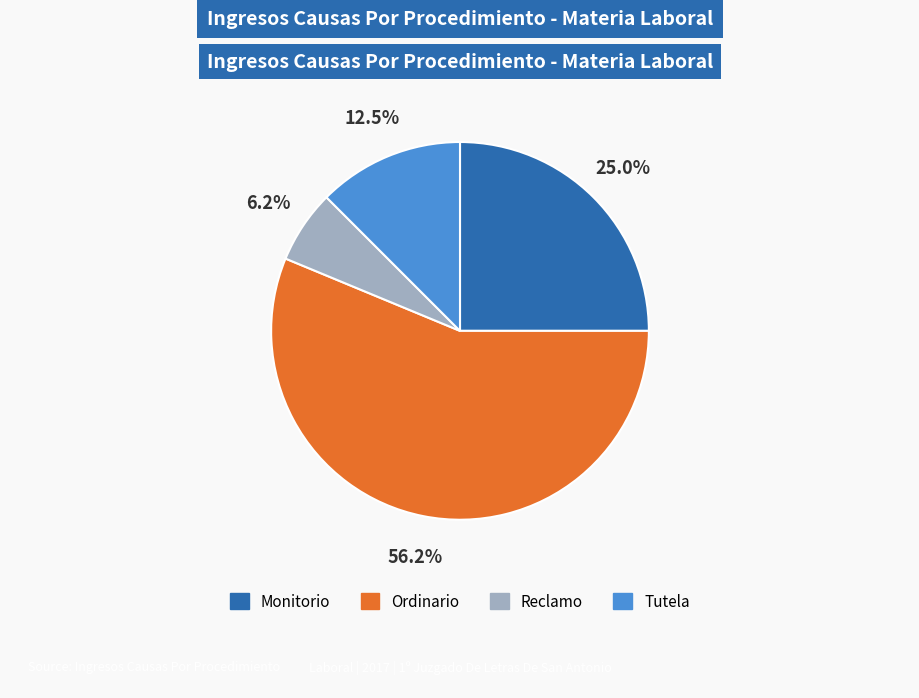

Is Tutela the majority of the pie?

No